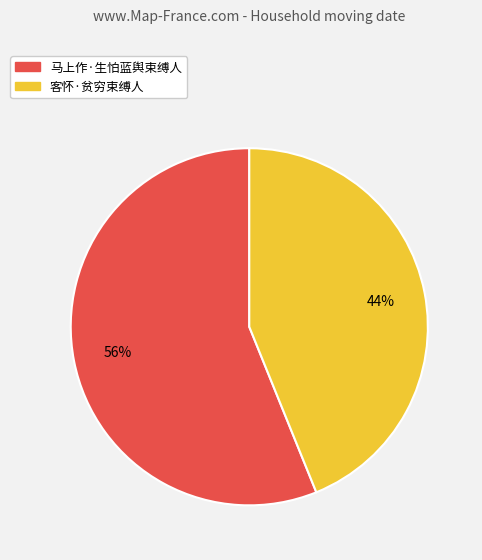

To the nearest percent, what is the difference between the 客怀·贫穷束缚人 and 马上作·生怕蓝舆束缚人 slice percentages?

12%